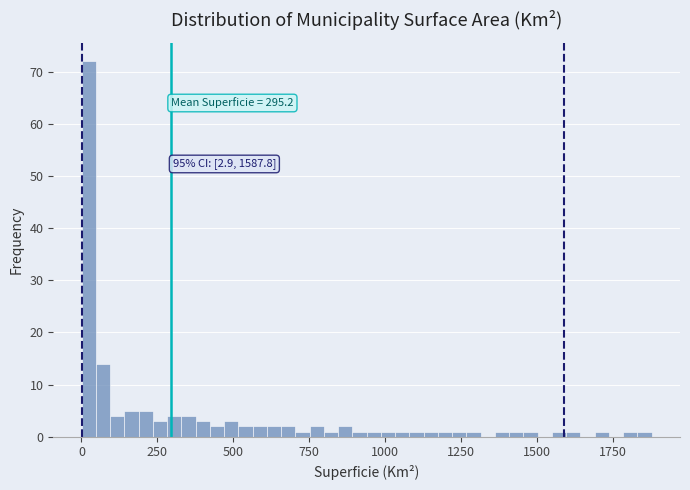

Around what value on the x-axis is the tallest bar? Give the approximate position of its centre, as read against the axis.

0